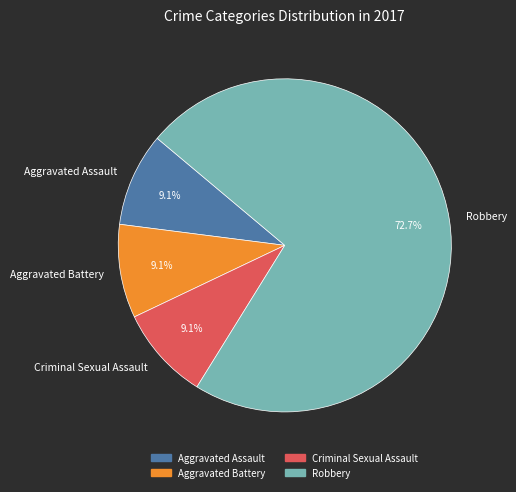

What percentage do Criminal Sexual Assault and Robbery together represent?

81.8%